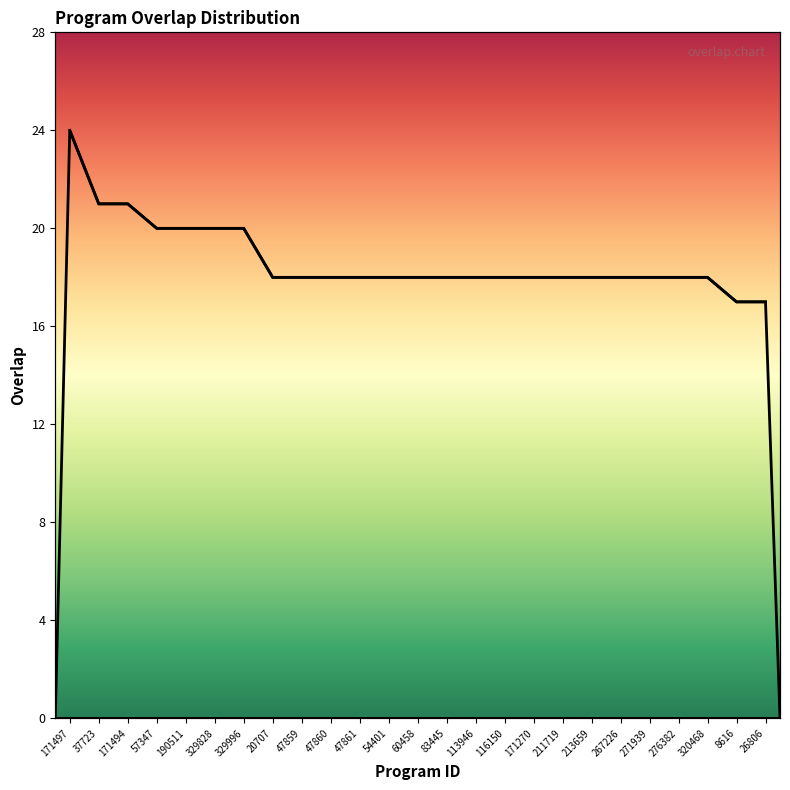

Reading right to left, extract all data points from this chart.

17	17	18	18	18	18	18	18	18	18	18	18	18	18	18	18	18	18	20	20	20	20	21	21	24